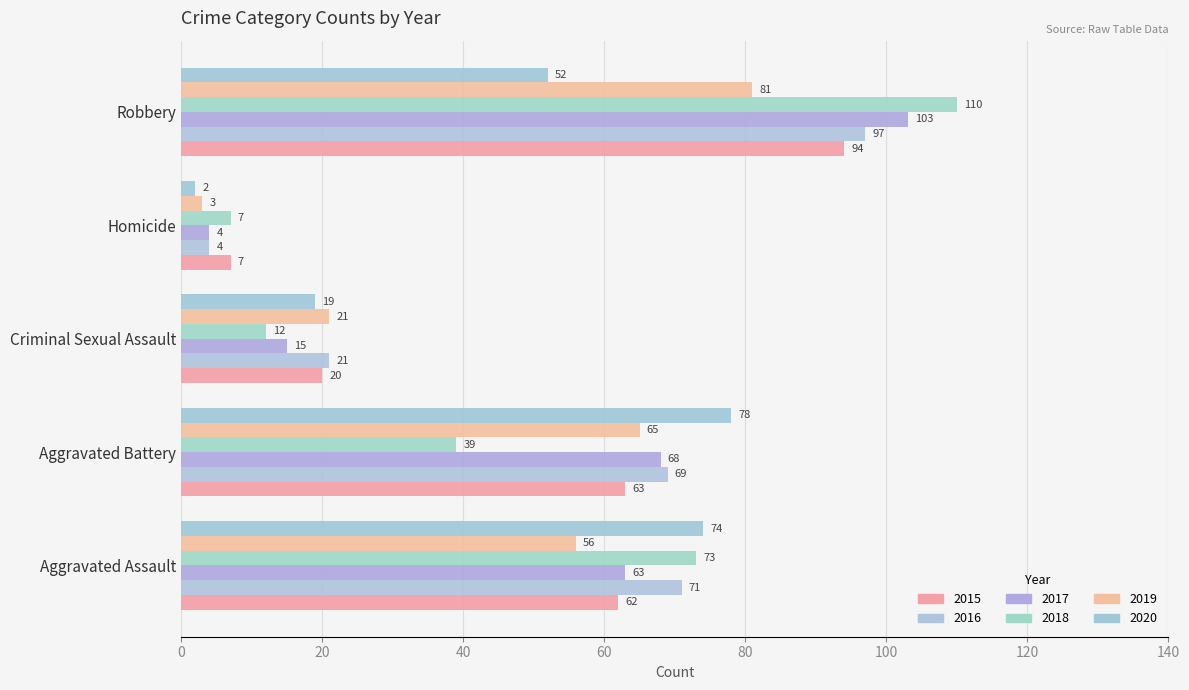

What is the greatest value displayed?

110